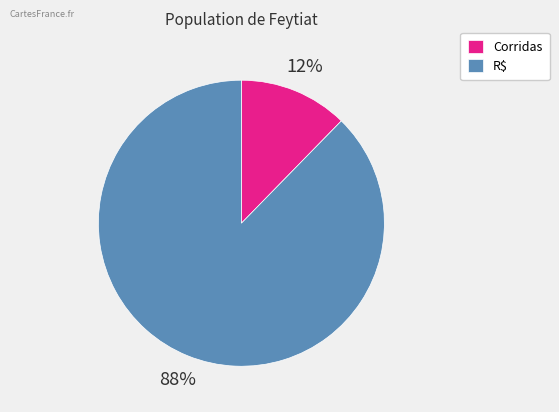

The R$ slice represents 80% of the pie. True or false?

False